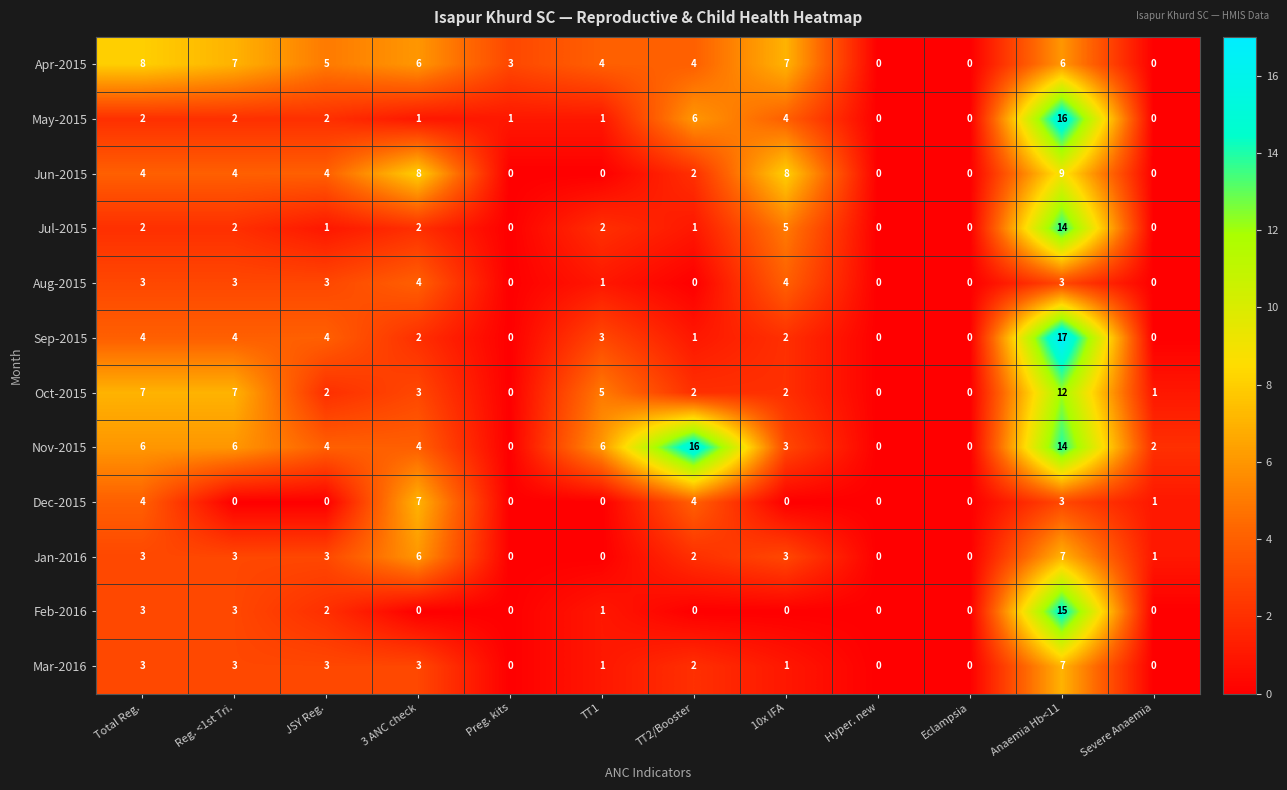

What is the average value of the May-2015 series?

3